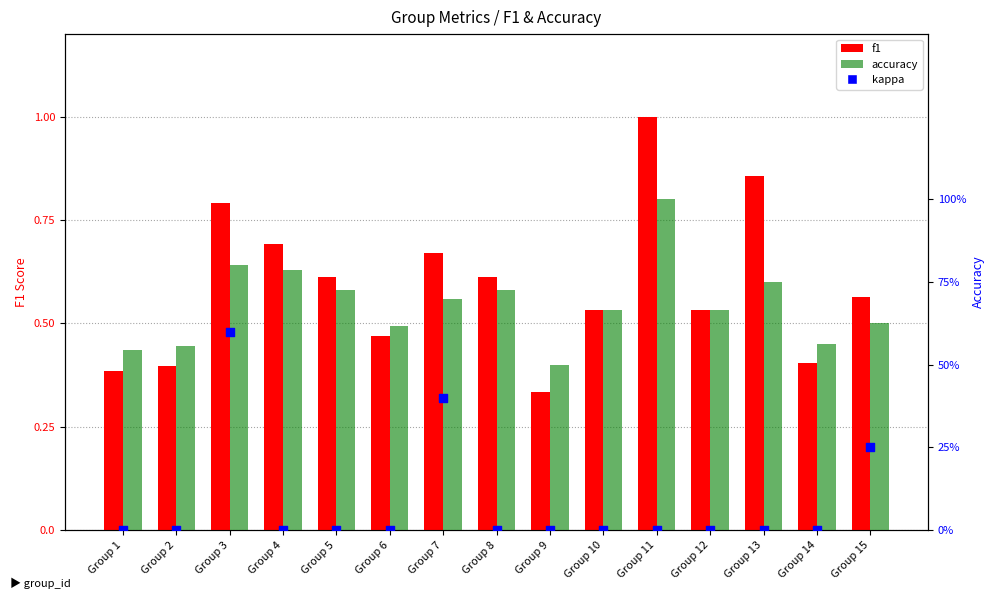

Which series reaches the maximum Y coordinate?

f1